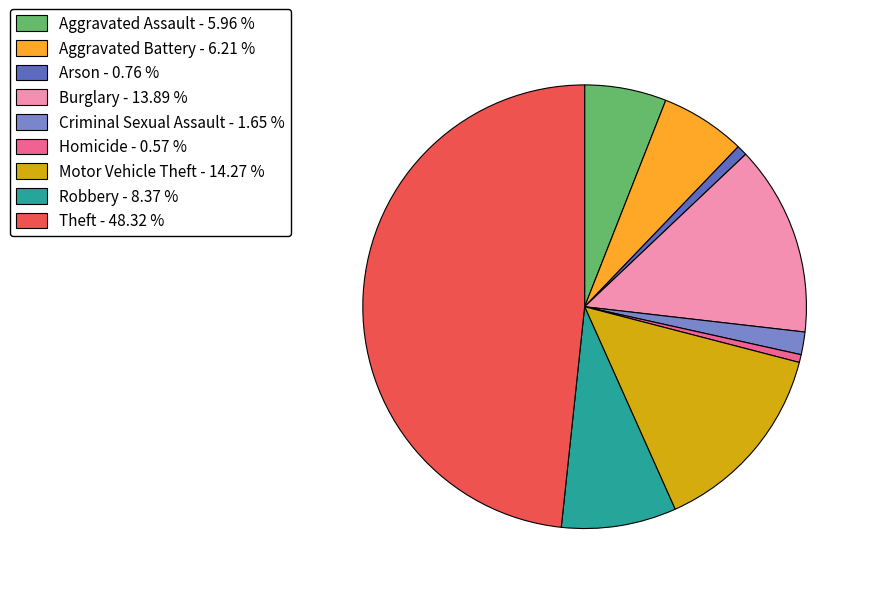

Which has a higher value, Burglary or Robbery?

Burglary